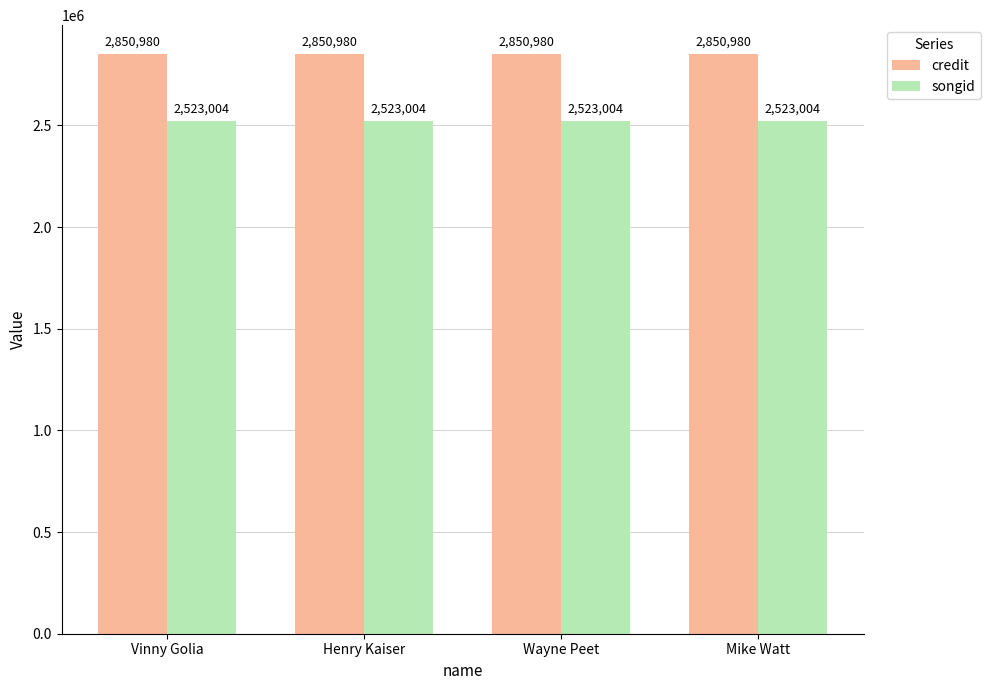

Rank the series by their average value, from lowest to highest.

songid, credit